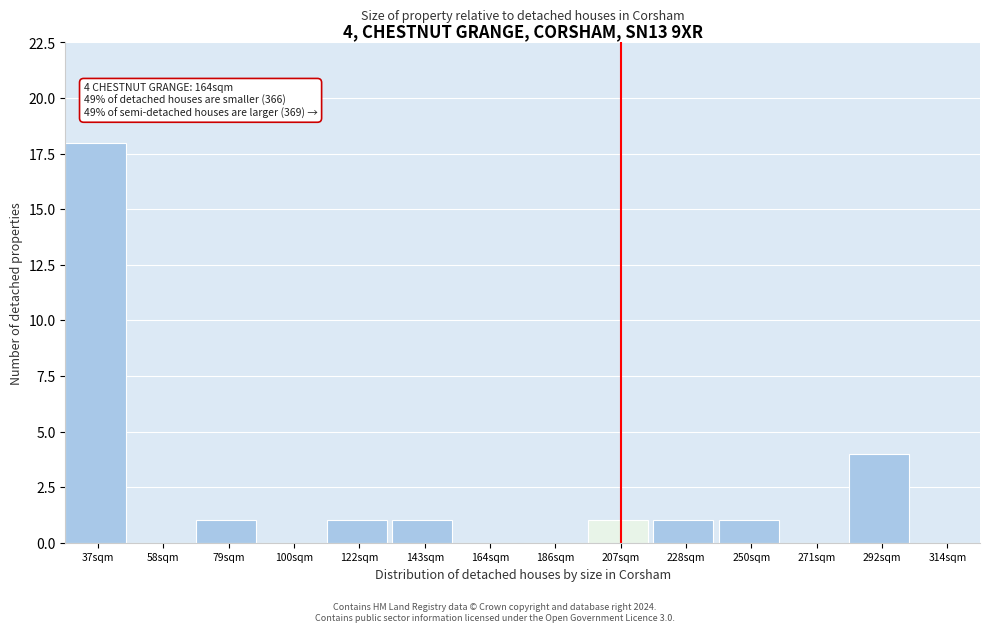

Reading right to left, what are all the values shown in this chart?

314sqm=0	292sqm=4	271sqm=0	250sqm=1	228sqm=1	207sqm=1	186sqm=0	164sqm=0	143sqm=1	122sqm=1	100sqm=0	79sqm=1	58sqm=0	37sqm=18